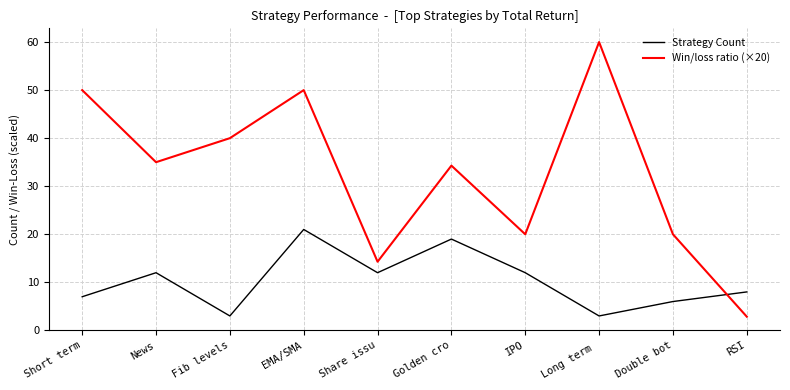

True or false: Win/loss ratio (×20) has more than 0 interior local peaks.

True